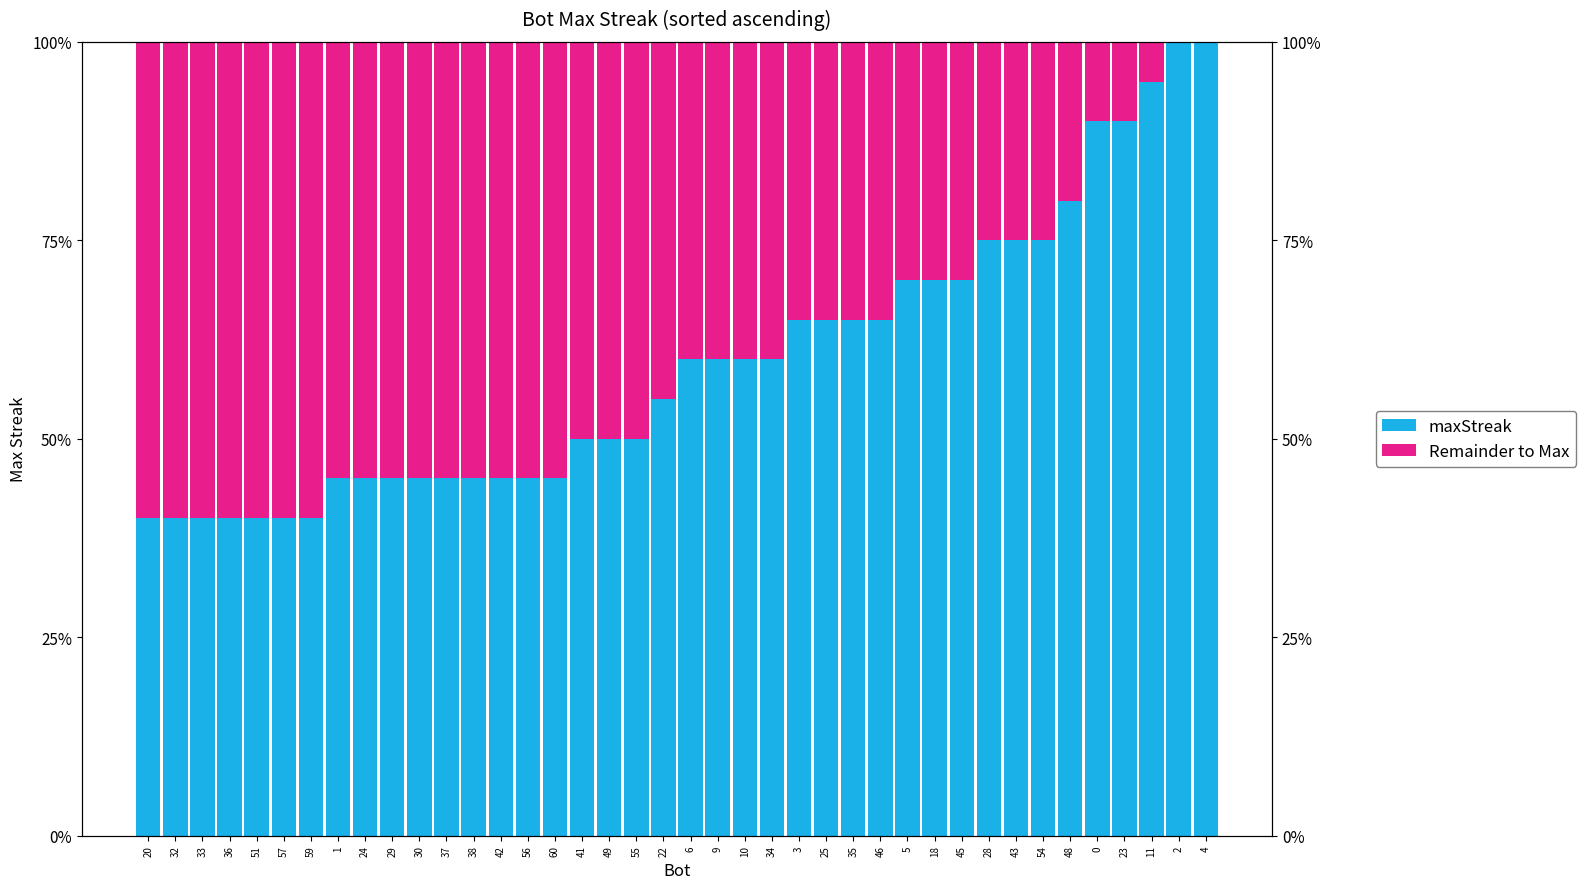

Which series has the largest total across all categories?

maxStreak